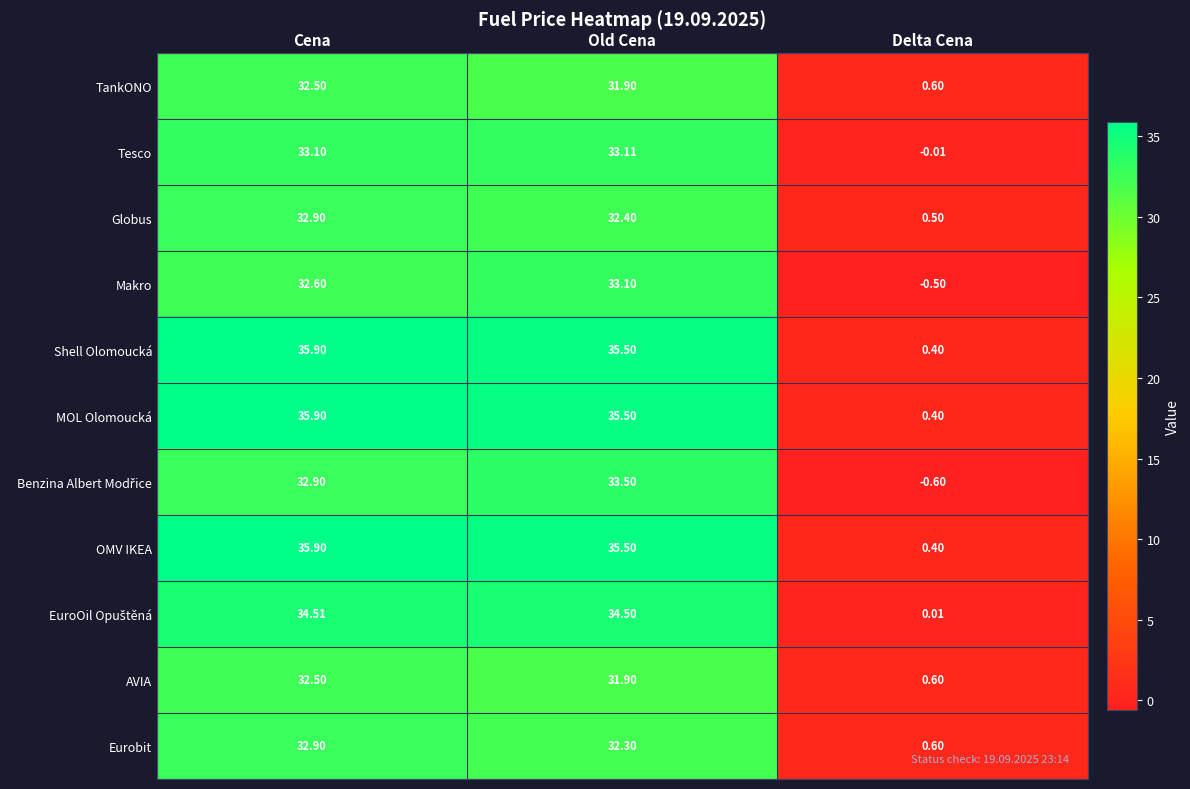

List the labels in order of Eurobit value, largest first.

Cena, Old Cena, Delta Cena